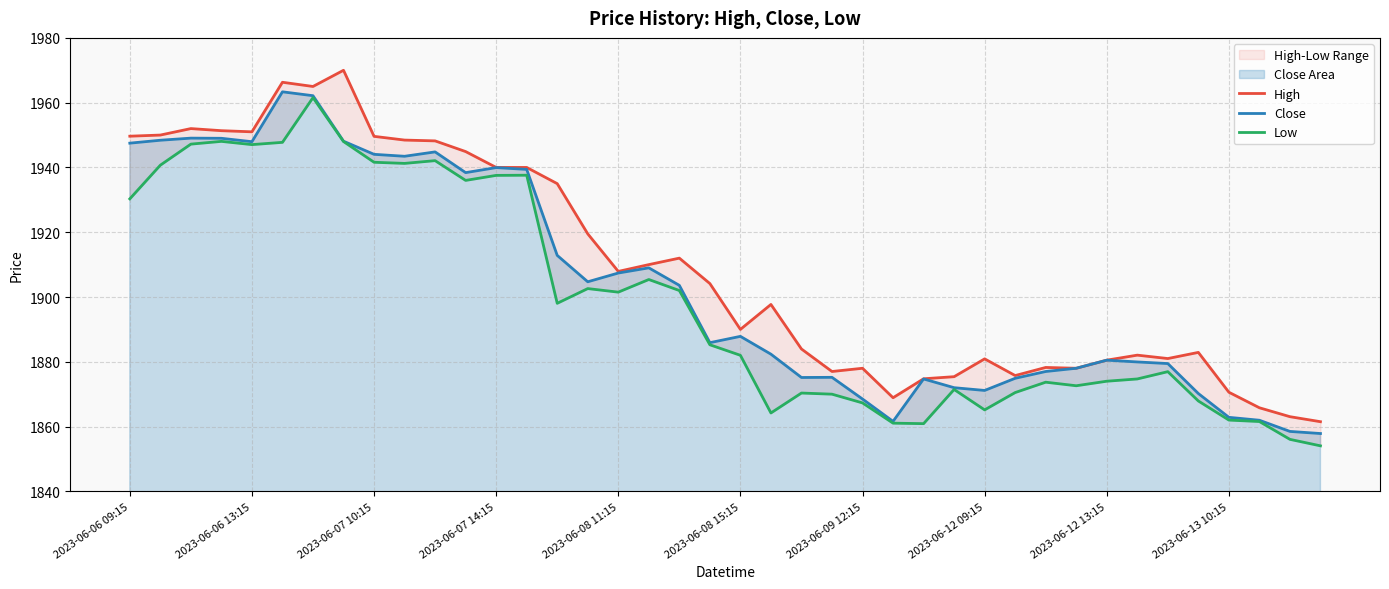

True or false: Close has a value of 1887.8 at 2023-06-08 15:15.

True